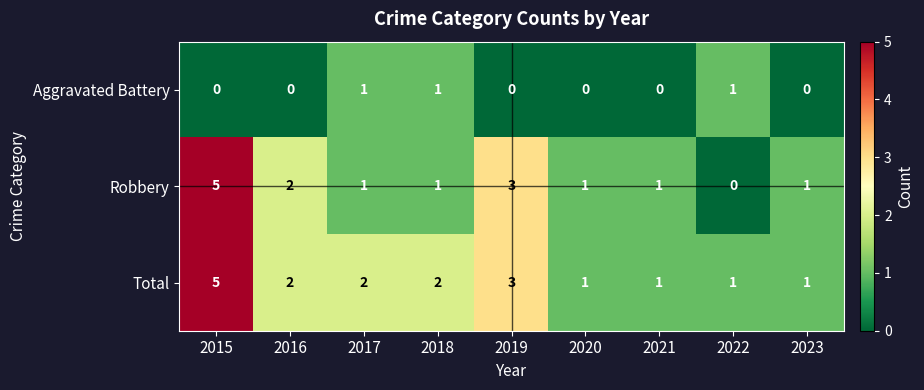

At which category is the sum across all series the highest?

2015